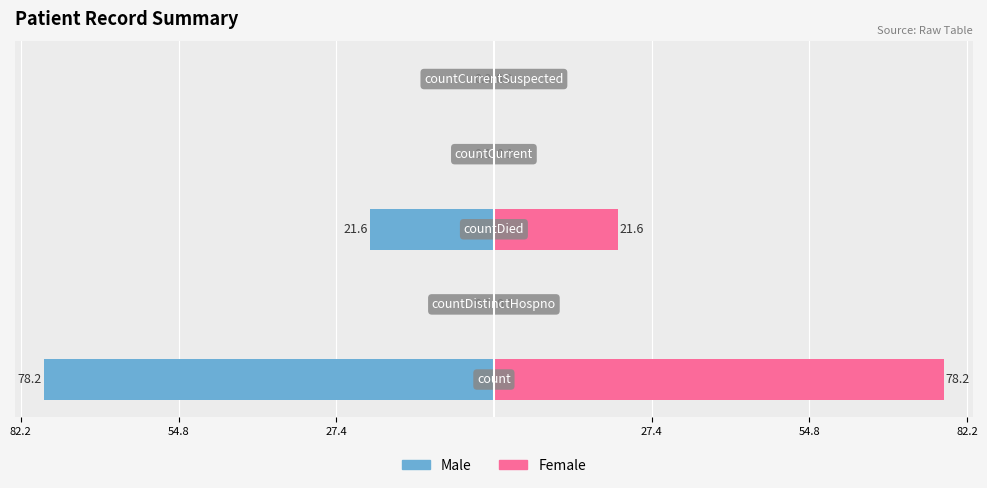

Which series changed the most between 27.4 and 54.8?

Male